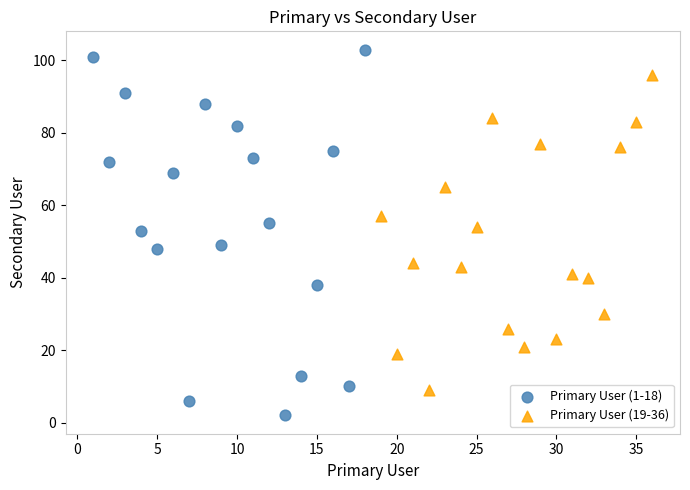

Which series contains the lowest Y value?

Primary User (1-18)